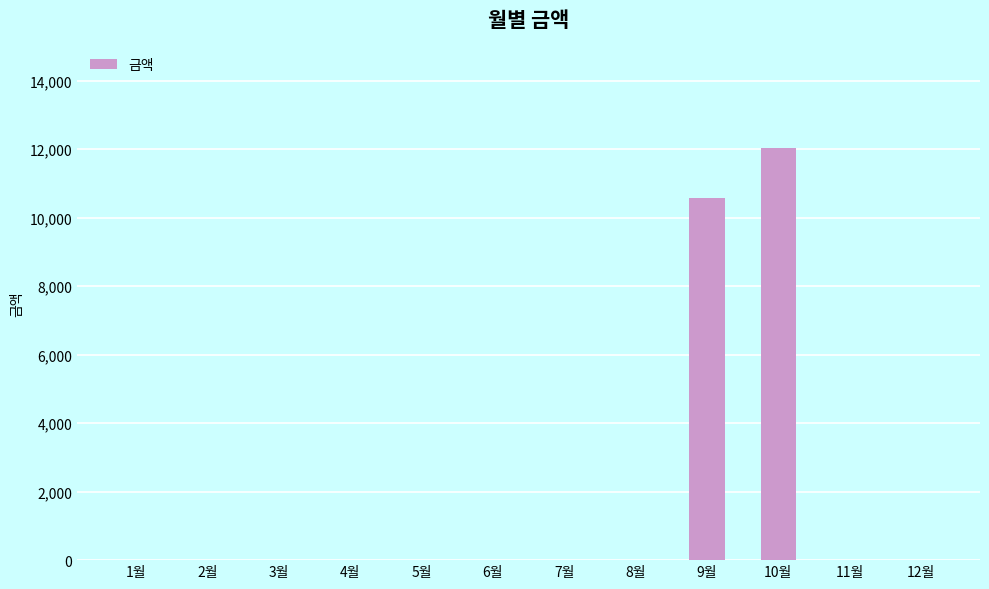

Are the bars horizontal?

No